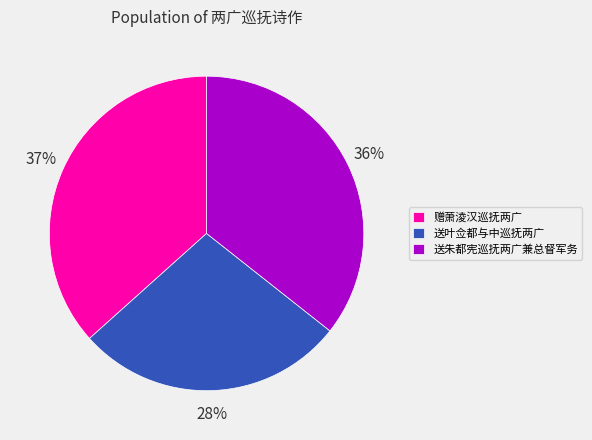

The 送叶佥都与中巡抚两广 slice represents 28% of the pie. True or false?

True